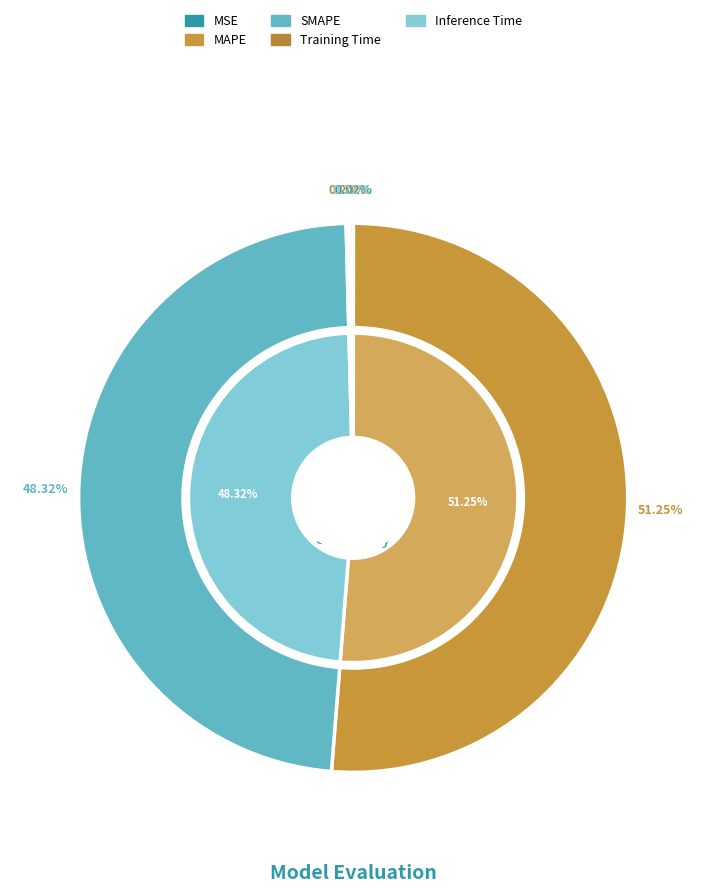

True or false: Training Time accounts for 0% of the total.

True